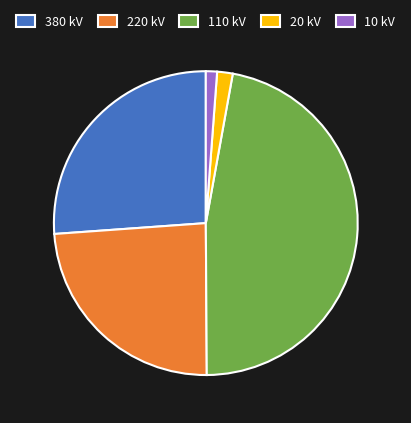

Combined, do 20 kV and 110 kV account for over 50%?

No